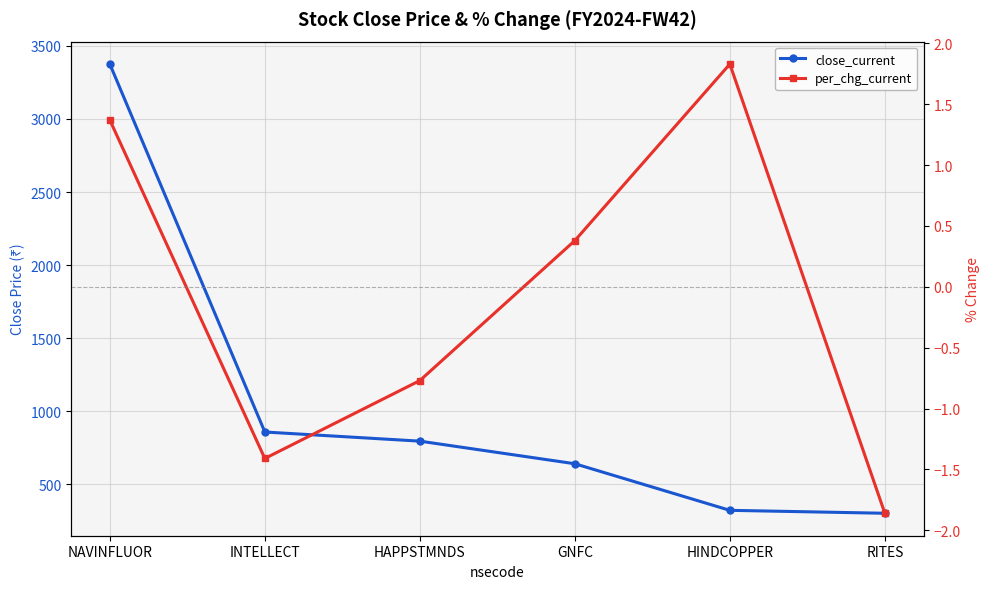

List the series in order of their overall mean, highest first.

close_current, per_chg_current